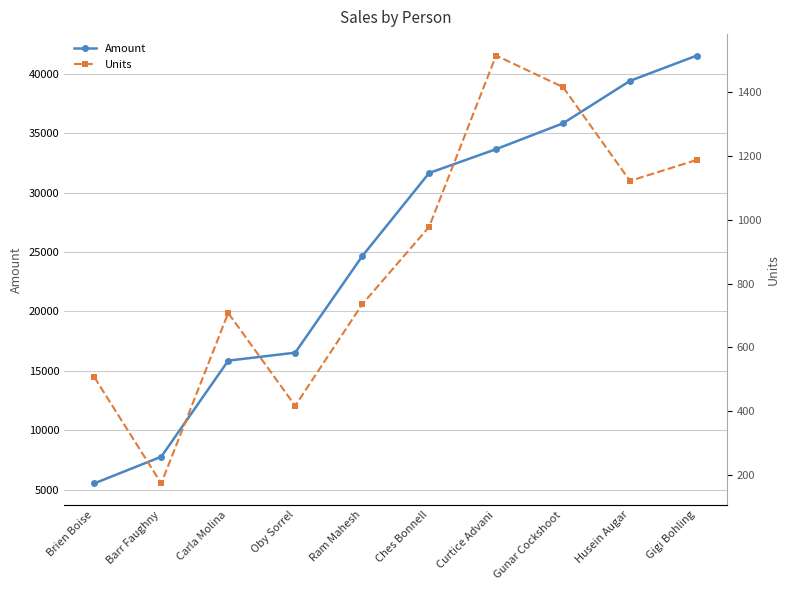

In Units, how many points are lower than both neighbors (excluding endpoints)?

3